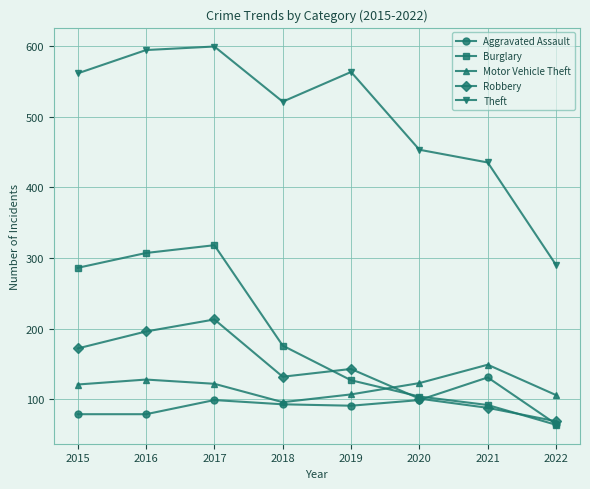

Is it true that Theft equals 744 at 2018?

False